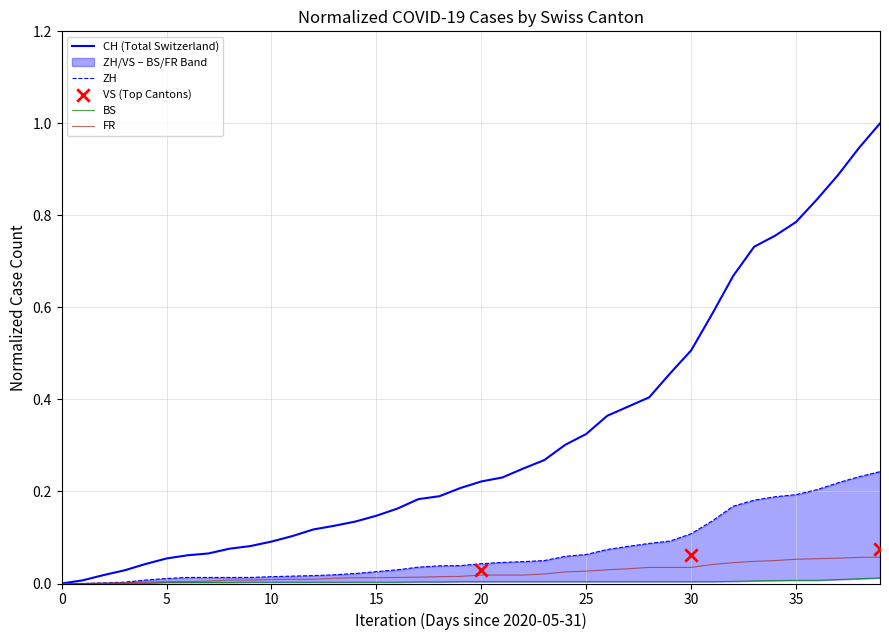

Which series reaches the maximum Y coordinate?

CH